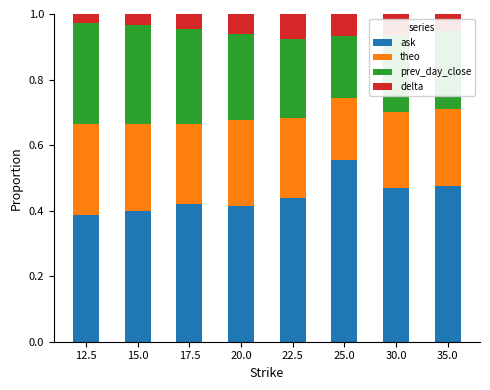

Which category has the highest value in the ask series?

25.0